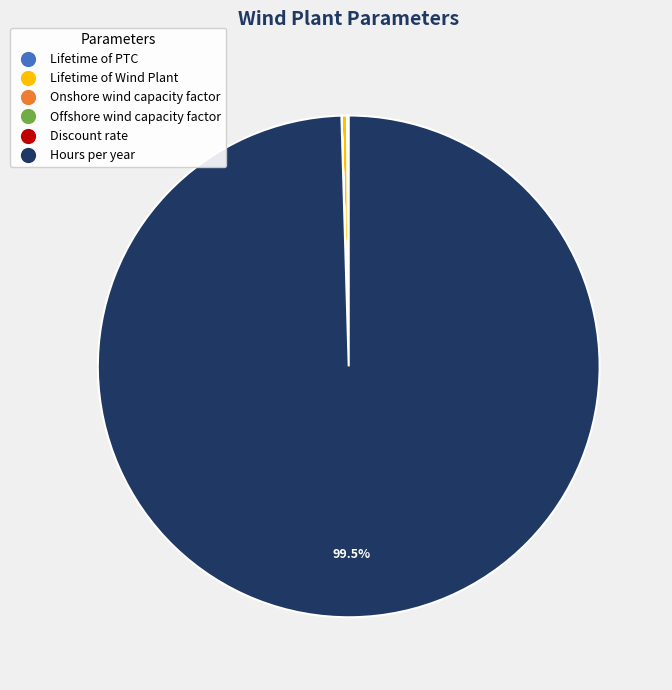

To the nearest percent, what is the average slice percentage?

17%